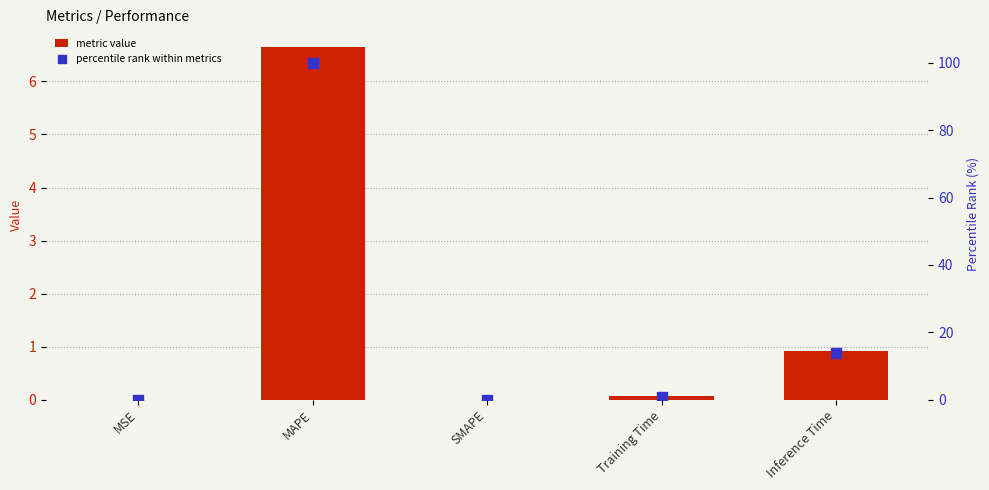

What is the total value across all series at Inference Time?

14.7